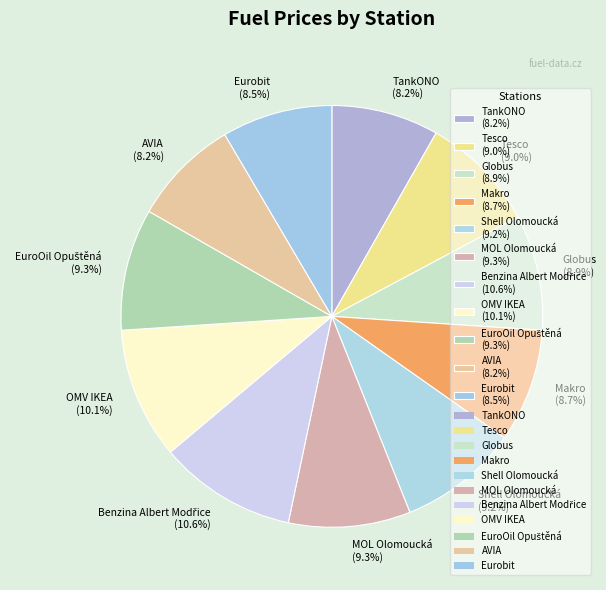

Is OMV IKEA the majority of the pie?

No